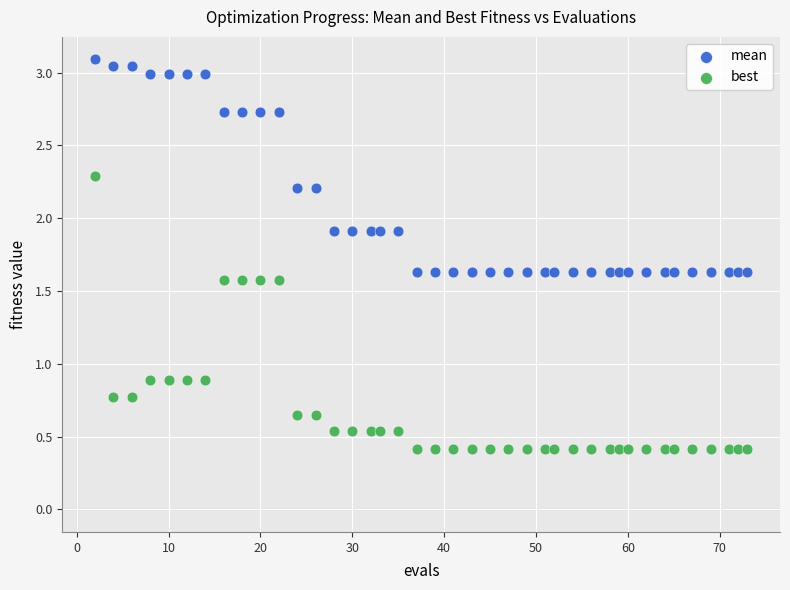

Which series has the largest Y range (max minus min)?

best